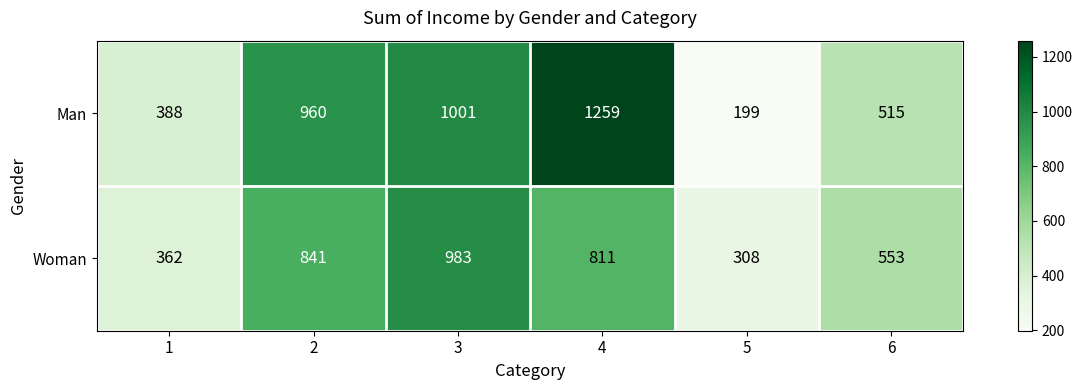

Reading left to right, transcribe all the data shown in this chart.

Man: 388	960	1001	1259	199	515
Woman: 362	841	983	811	308	553